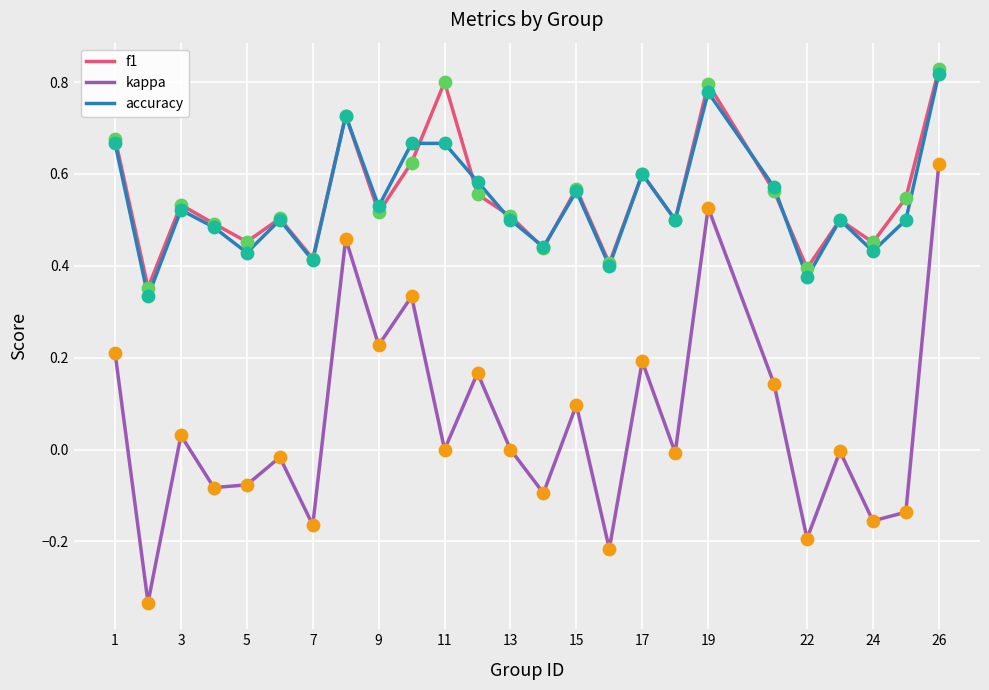

What are all the series names shown in the legend?

f1, kappa, accuracy